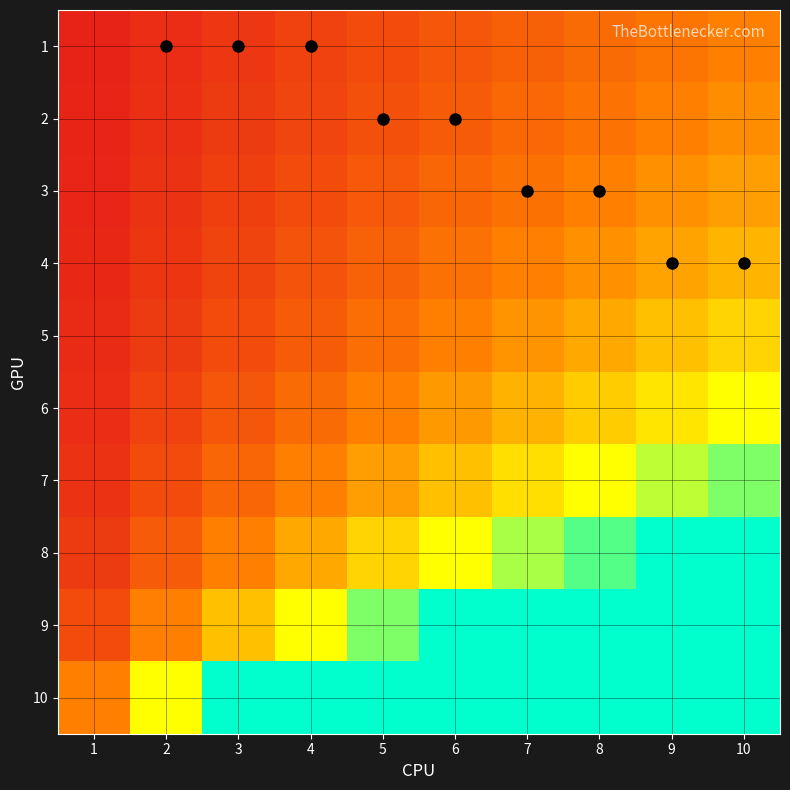

How many data points does each series have?

10